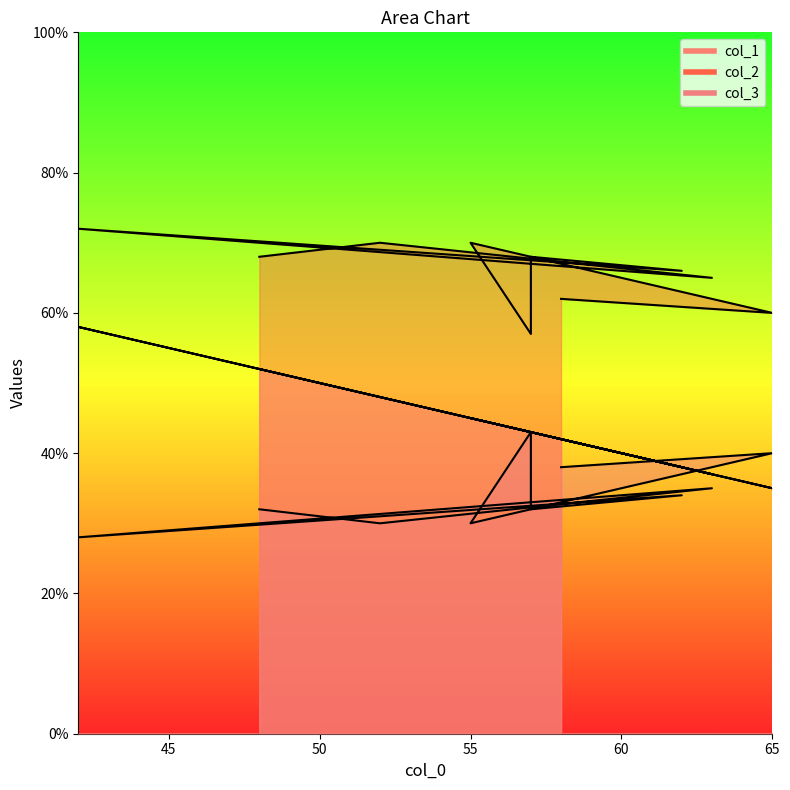

Reading right to left, extract all data points from this chart.

col_1: 58=42	65=35	55=45	57=43	57=43	62=38	42=58	63=37	52=48	48=52
col_2: 58=62	65=60	55=70	57=57	57=68	62=66	42=72	63=65	52=70	48=68
col_3: 58=38	65=40	55=30	57=43	57=32	62=34	42=28	63=35	52=30	48=32